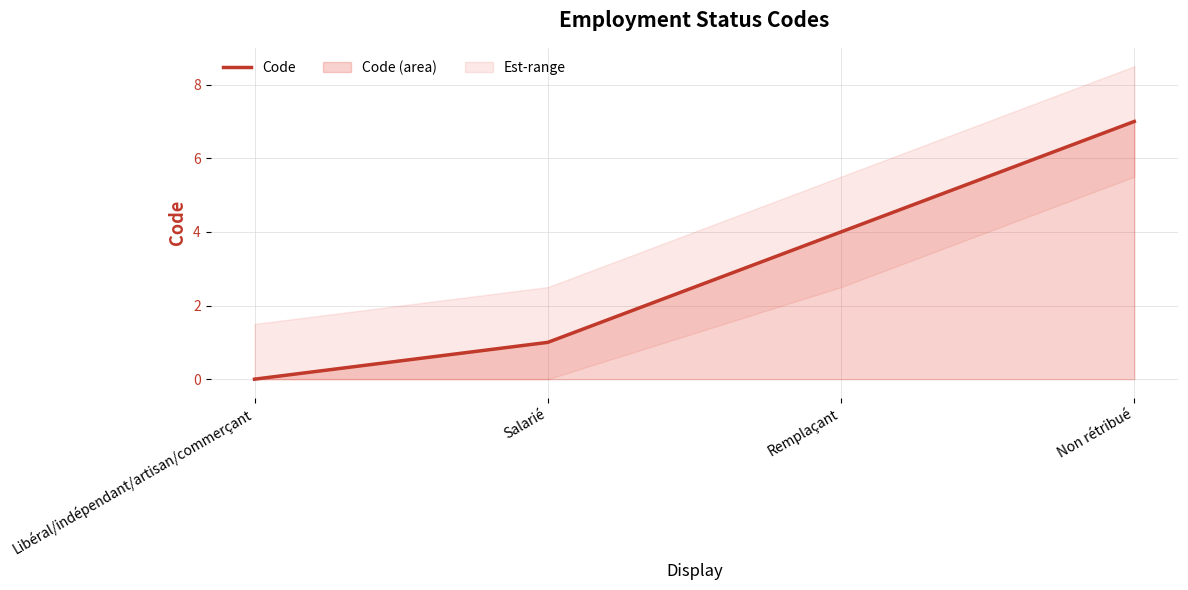

What is the sum of all values?

12